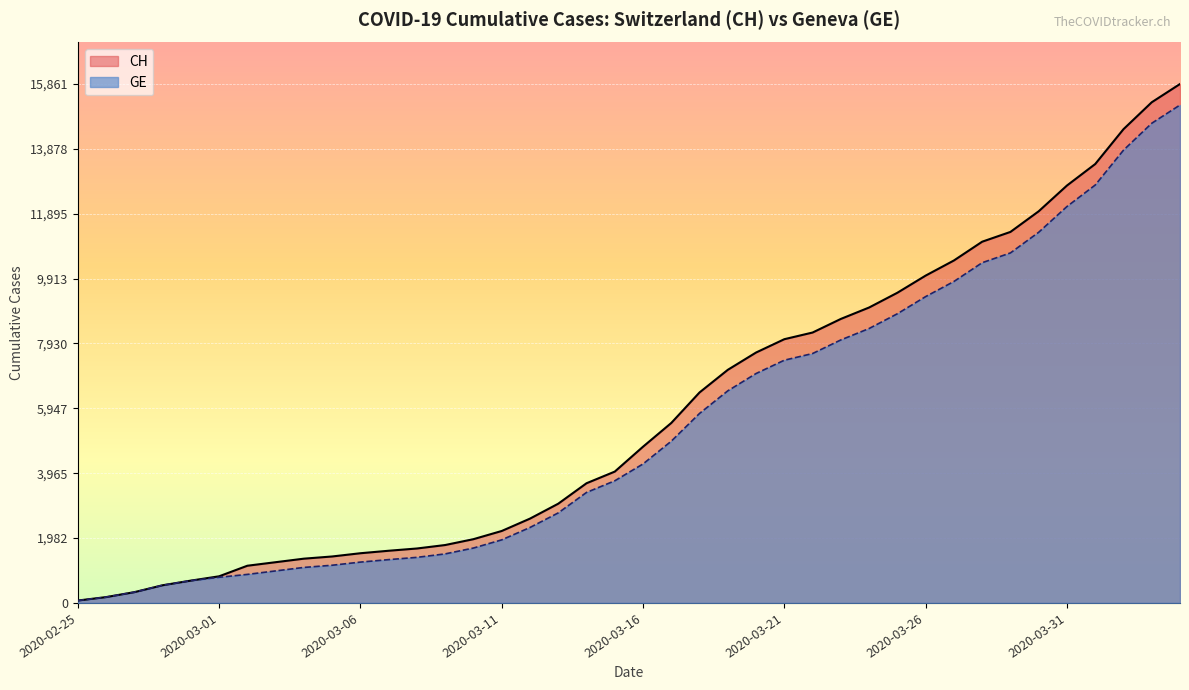

True or false: GE and CH cross at least once.

False